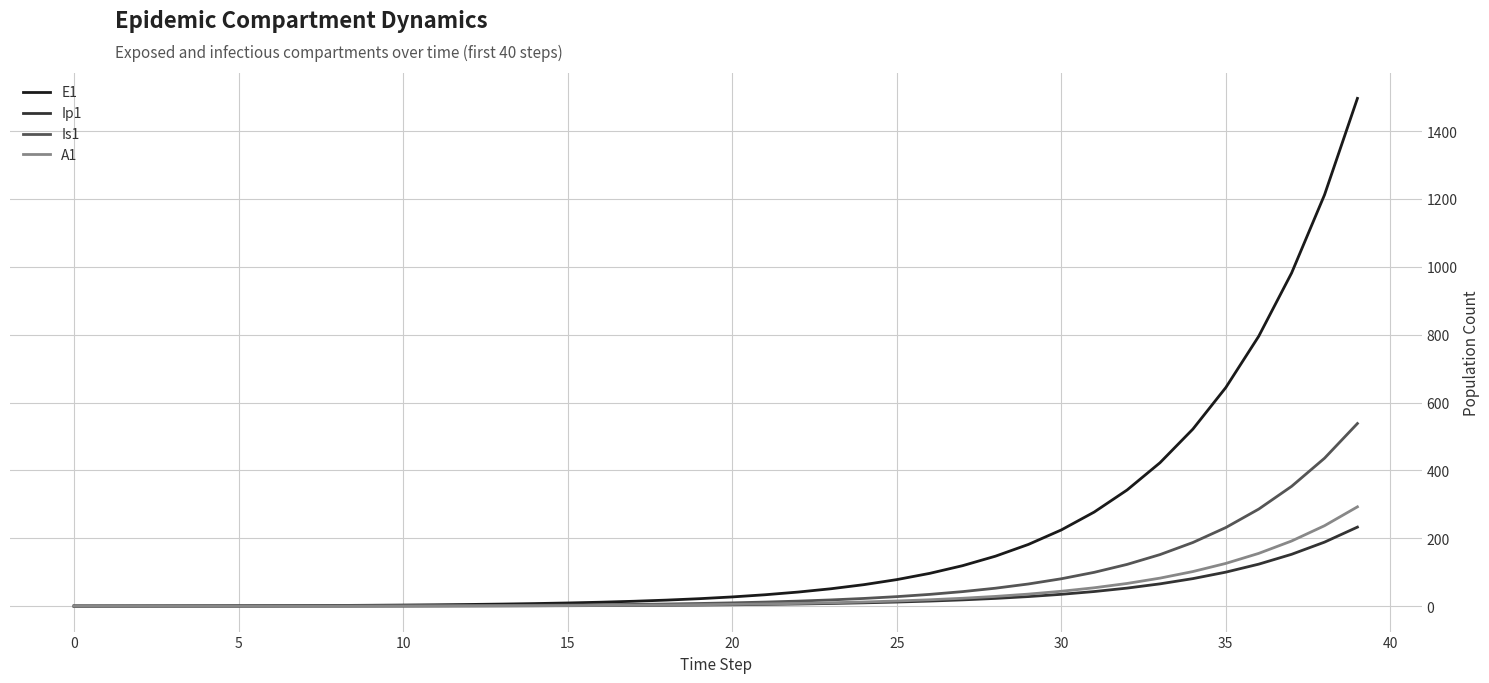

In Is1, how many points are lower than both neighbors (excluding endpoints)?

1